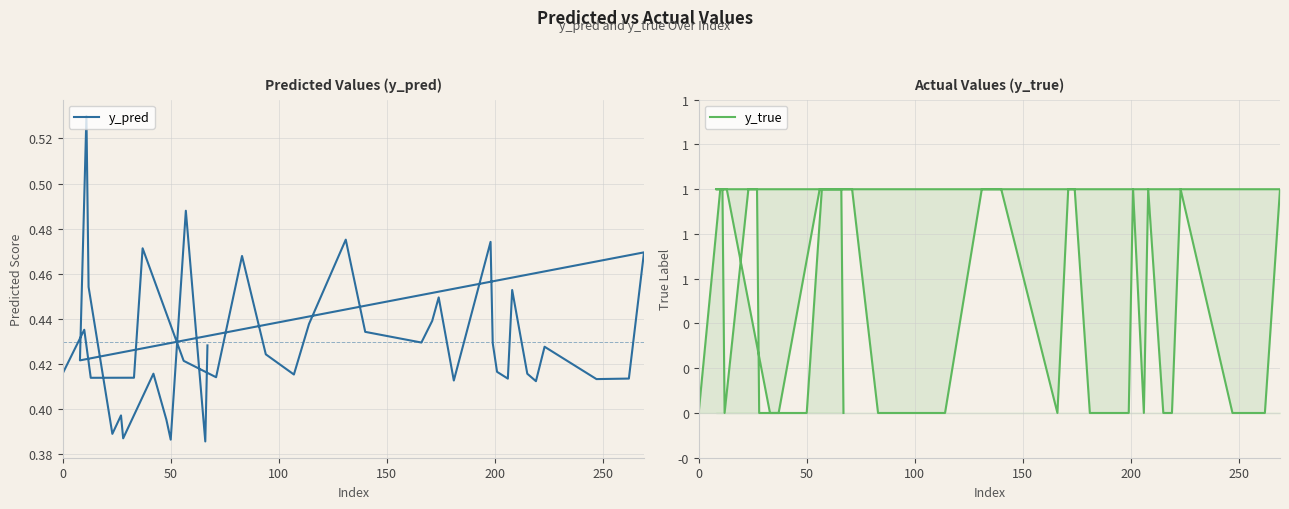

Which series has the largest total across all categories?

y_true